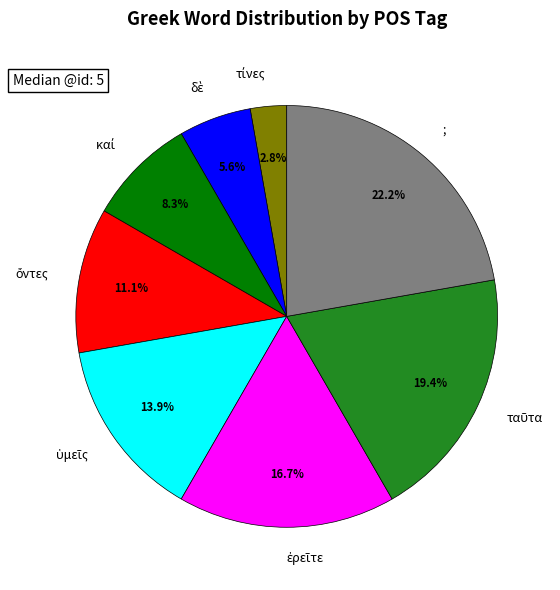

Is there a majority slice in this chart?

No